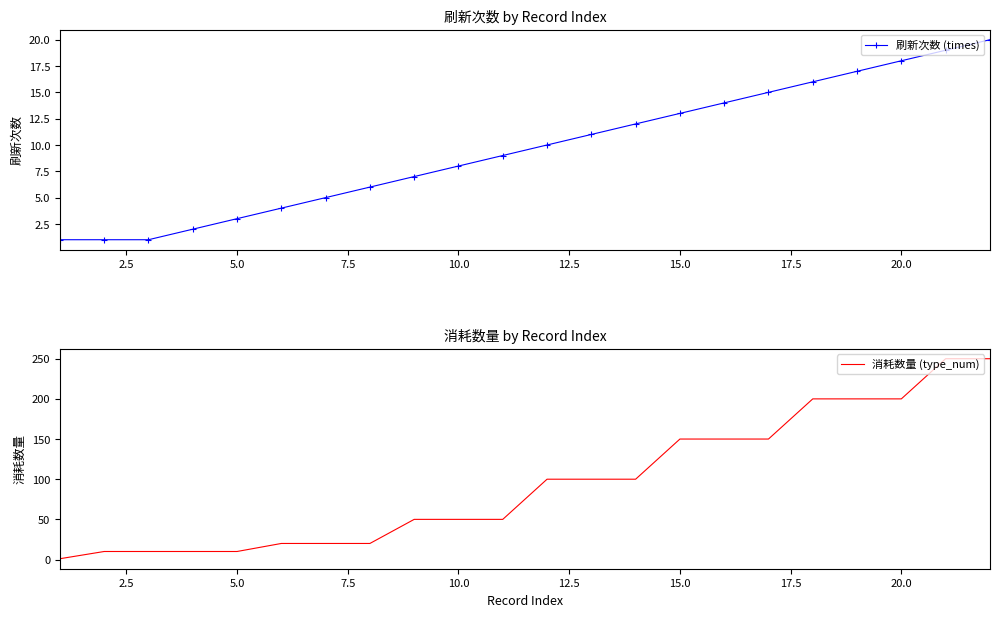

The value of 刷新次数 (times) at 15.0 is 6. True or false?

False